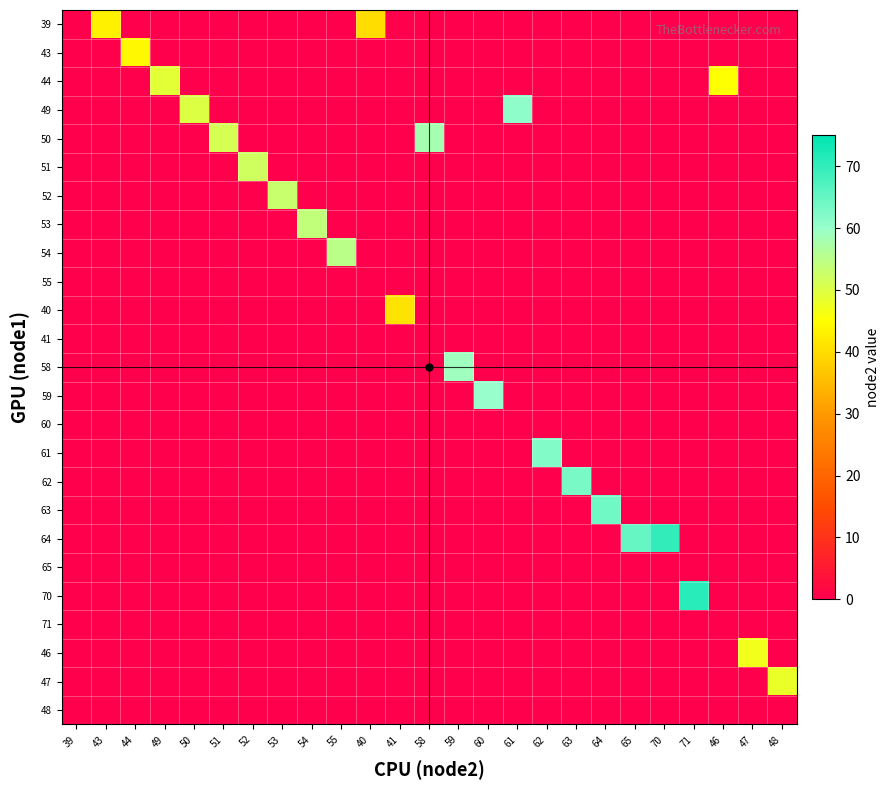

Which series has the largest total across all categories?

64